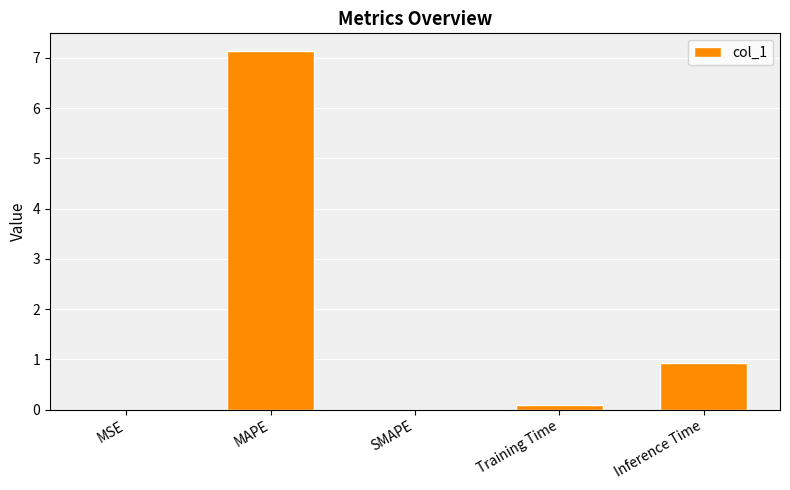

How many series are shown in this chart?

1